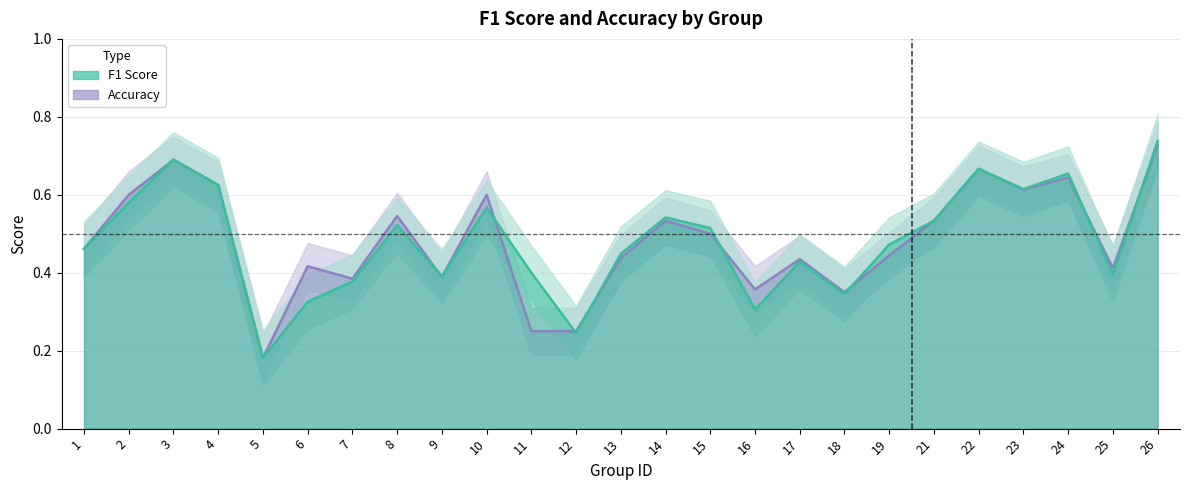

Which category has the highest value in the accuracy series?

26